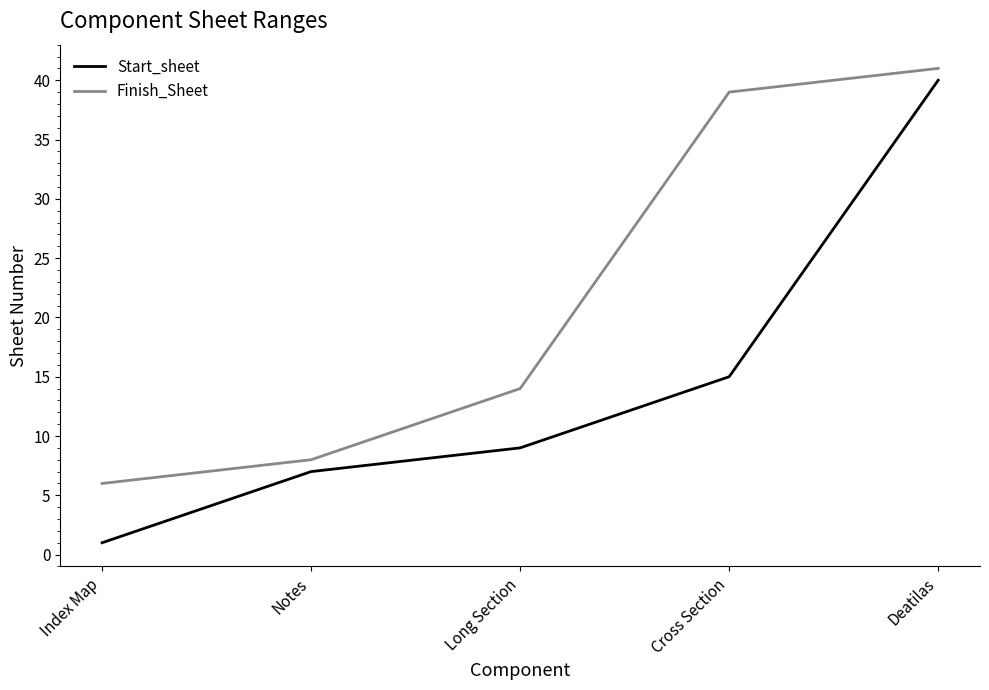

What is the difference between the maximum and second lowest values in the Start_sheet series?

33